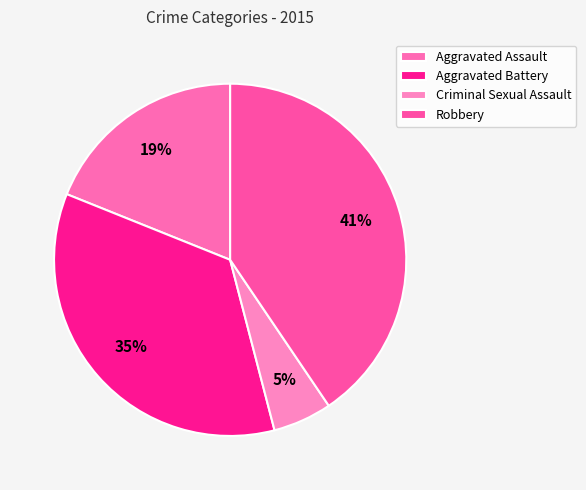

The Aggravated Battery slice represents 35% of the pie. True or false?

True